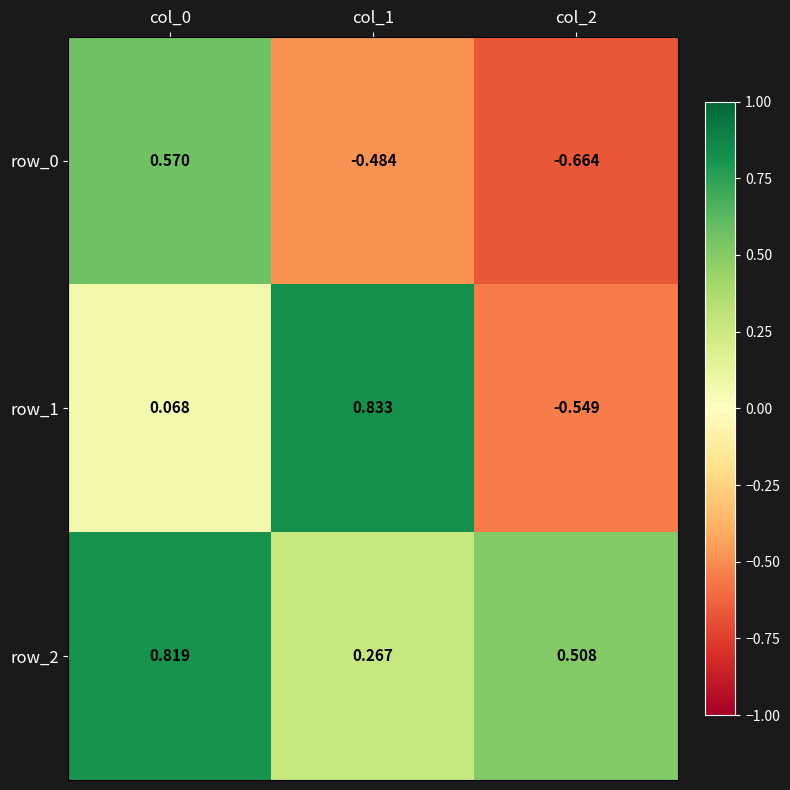

Which series has the largest total across all categories?

row_2